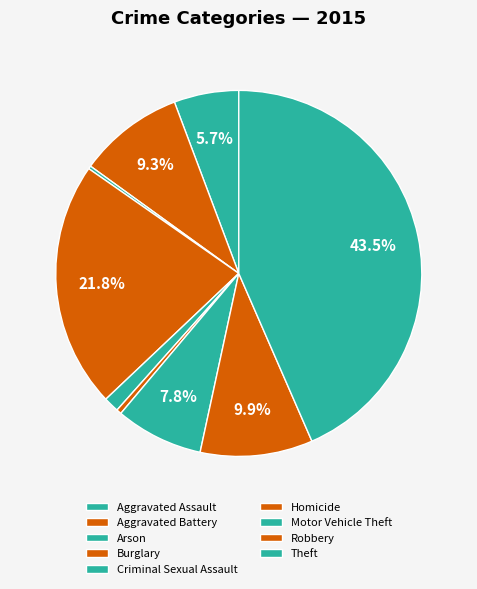

Is it true that Burglary is 22% of the pie?

True